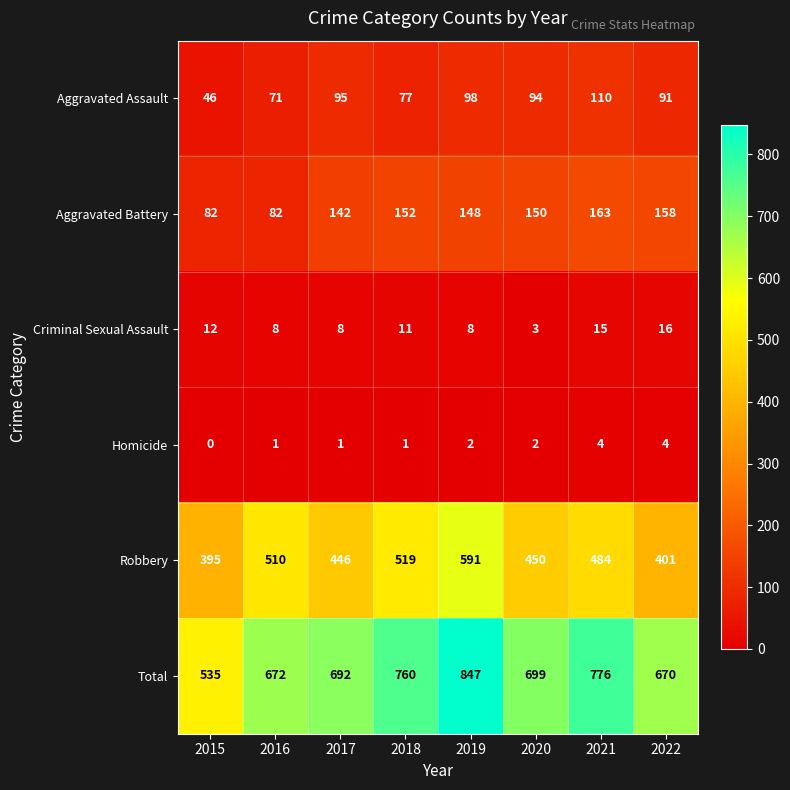

How many categories are shown in the chart?

8